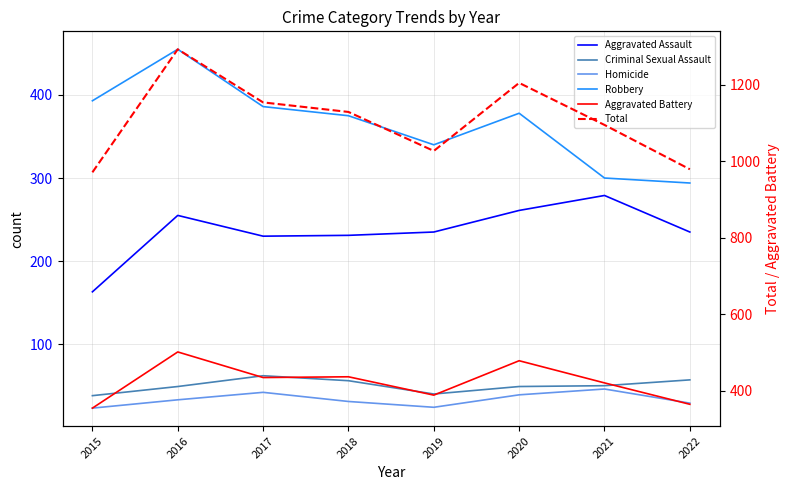

True or false: Robbery and Total intersect in this chart.

False